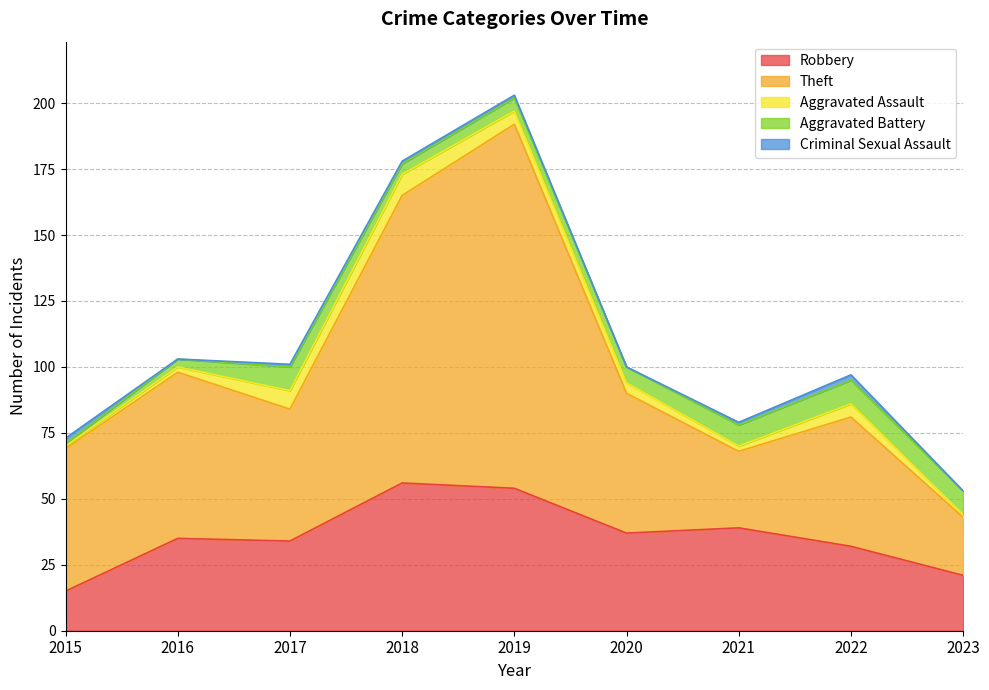

Between 2018 and 2022, which is larger?

2018